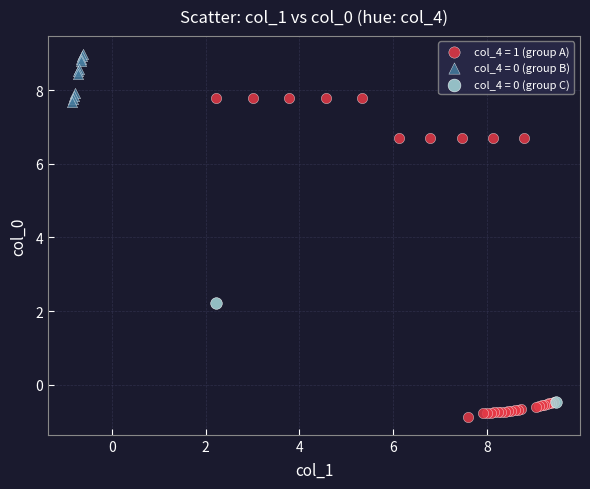

Which series contains the lowest Y value?

col_4 = 1 (group A)